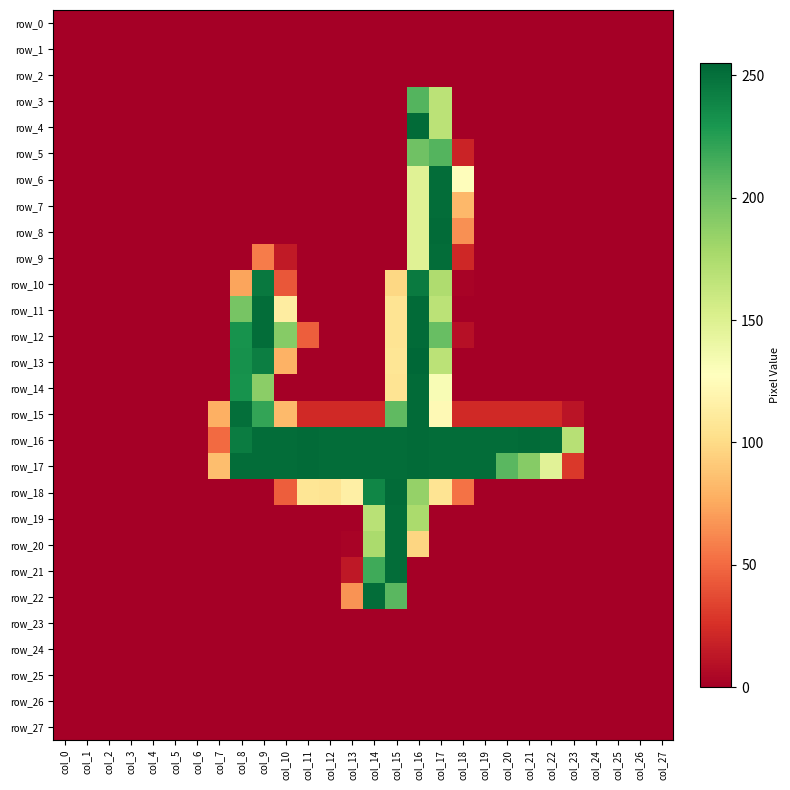

True or false: row_22 has a value of 0 at col_8.

True